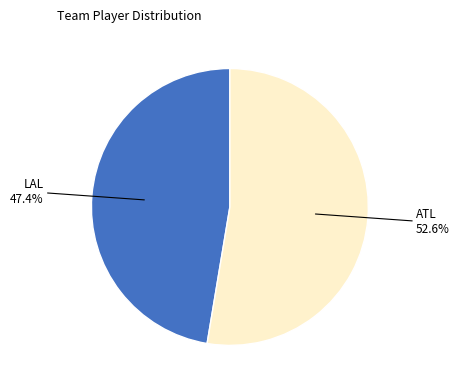

Is there a majority slice in this chart?

Yes